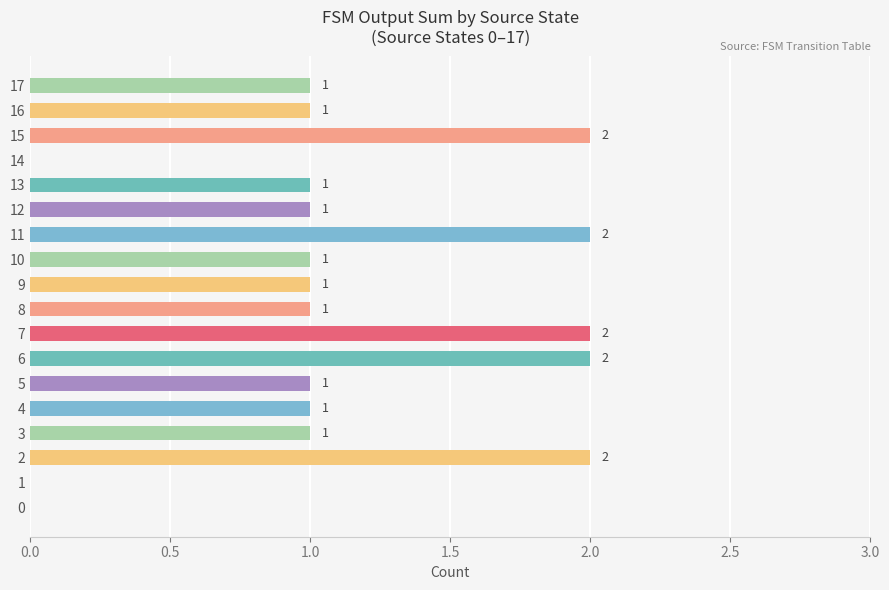

What is the ratio of the value at 5 to the value at 11?

0.5